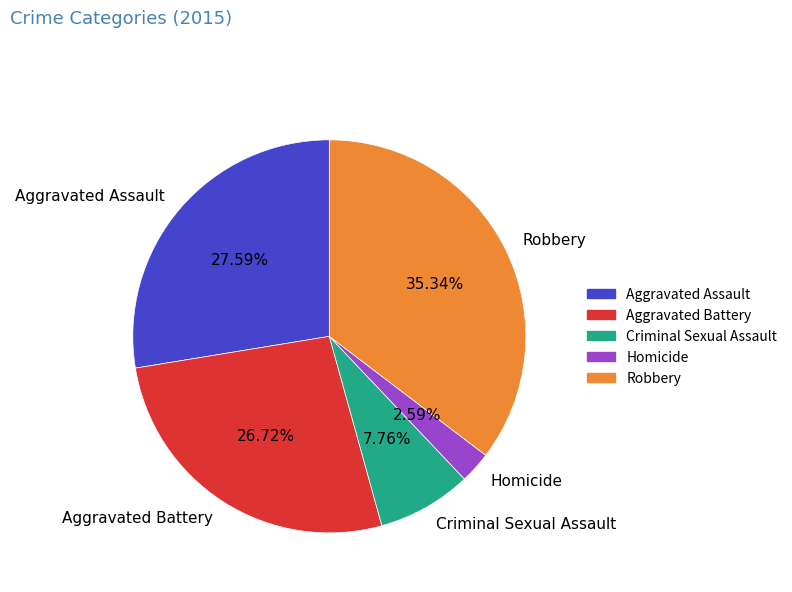

Does Robbery account for over 50% of the chart?

No